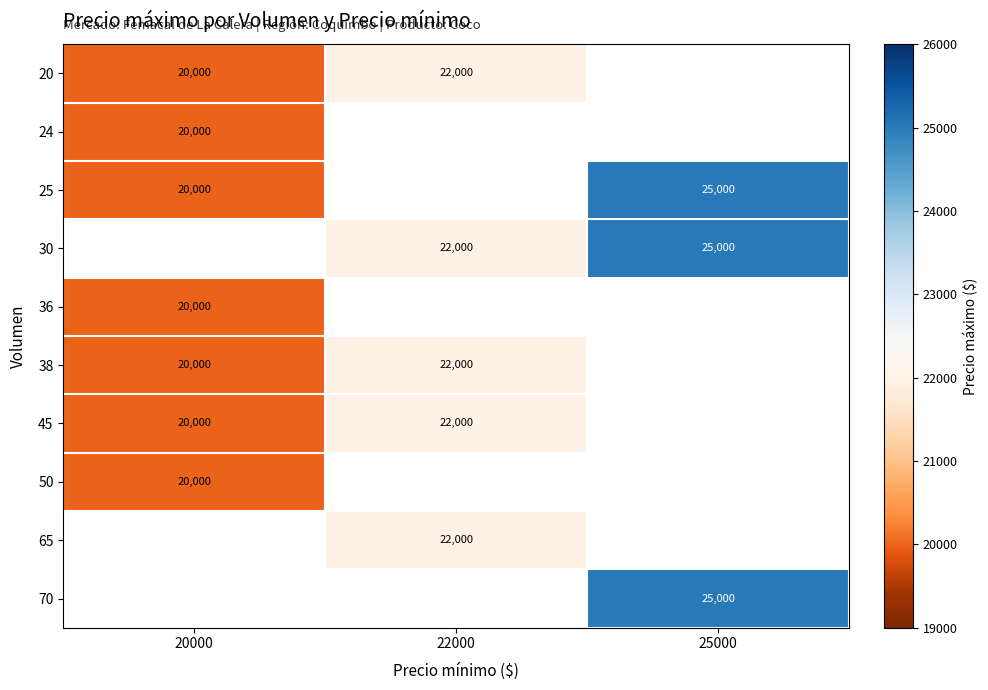

The 25 series shows 15525 at 25000. True or false?

False